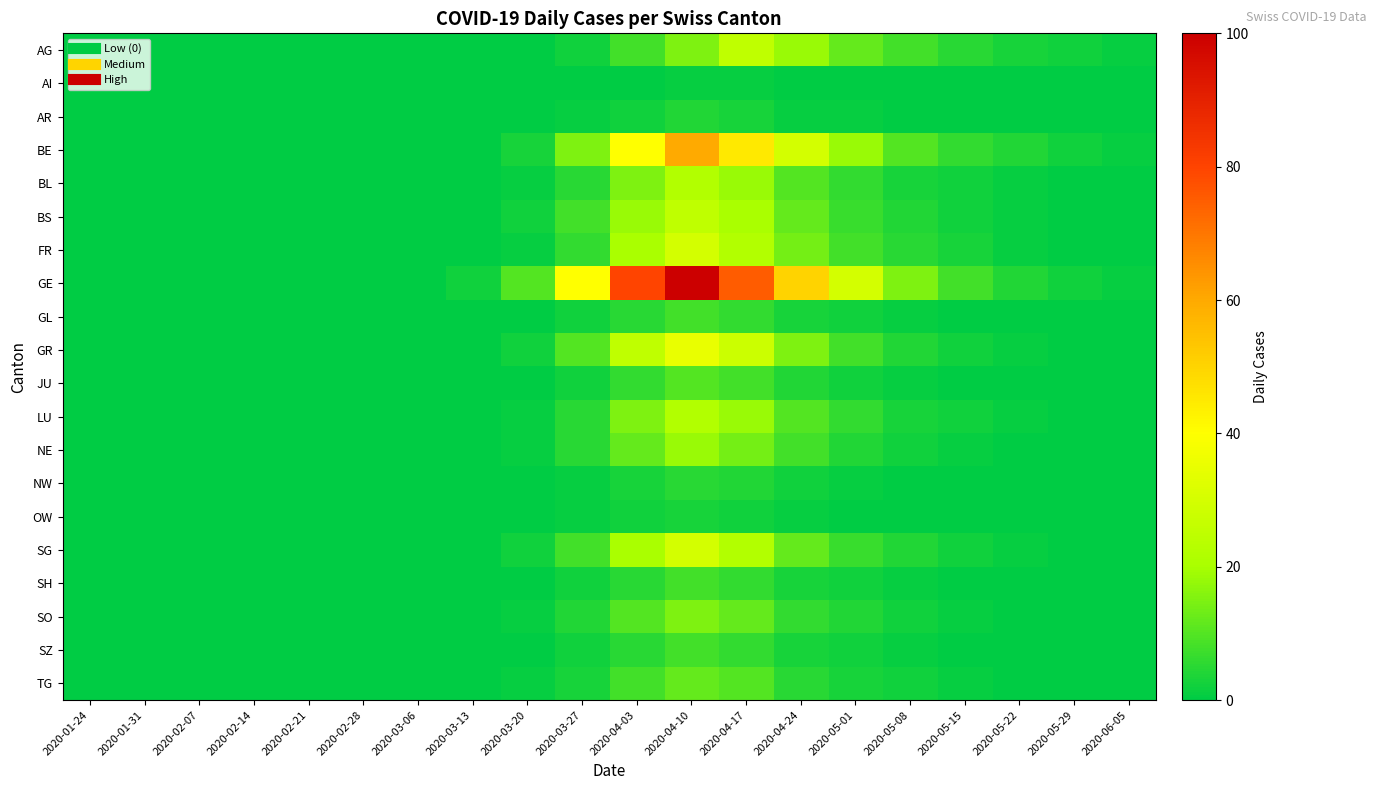

Reading left to right, list all the values displayed in this chart.

AG: 2020-01-24=0	2020-01-31=0	2020-02-07=0	2020-02-14=0	2020-02-21=0	2020-02-28=0	2020-03-06=0	2020-03-13=0	2020-03-20=0	2020-03-27=2	2020-04-03=8	2020-04-10=15	2020-04-17=25	2020-04-24=18	2020-05-01=12	2020-05-08=8	2020-05-15=5	2020-05-22=3	2020-05-29=2	2020-06-05=1
AI: 2020-01-24=0	2020-01-31=0	2020-02-07=0	2020-02-14=0	2020-02-21=0	2020-02-28=0	2020-03-06=0	2020-03-13=0	2020-03-20=0	2020-03-27=0	2020-04-03=0	2020-04-10=1	2020-04-17=1	2020-04-24=0	2020-05-01=0	2020-05-08=0	2020-05-15=0	2020-05-22=0	2020-05-29=0	2020-06-05=0
AR: 2020-01-24=0	2020-01-31=0	2020-02-07=0	2020-02-14=0	2020-02-21=0	2020-02-28=0	2020-03-06=0	2020-03-13=0	2020-03-20=0	2020-03-27=1	2020-04-03=2	2020-04-10=4	2020-04-17=3	2020-04-24=1	2020-05-01=1	2020-05-08=0	2020-05-15=0	2020-05-22=0	2020-05-29=0	2020-06-05=0
BE: 2020-01-24=0	2020-01-31=0	2020-02-07=0	2020-02-14=0	2020-02-21=0	2020-02-28=0	2020-03-06=0	2020-03-13=0	2020-03-20=3	2020-03-27=15	2020-04-03=40	2020-04-10=60	2020-04-17=45	2020-04-24=30	2020-05-01=18	2020-05-08=10	2020-05-15=6	2020-05-22=4	2020-05-29=2	2020-06-05=1
BL: 2020-01-24=0	2020-01-31=0	2020-02-07=0	2020-02-14=0	2020-02-21=0	2020-02-28=0	2020-03-06=0	2020-03-13=0	2020-03-20=1	2020-03-27=5	2020-04-03=15	2020-04-10=22	2020-04-17=18	2020-04-24=10	2020-05-01=6	2020-05-08=3	2020-05-15=2	2020-05-22=1	2020-05-29=0	2020-06-05=0
BS: 2020-01-24=0	2020-01-31=0	2020-02-07=0	2020-02-14=0	2020-02-21=0	2020-02-28=0	2020-03-06=0	2020-03-13=0	2020-03-20=2	2020-03-27=8	2020-04-03=18	2020-04-10=25	2020-04-17=20	2020-04-24=12	2020-05-01=7	2020-05-08=4	2020-05-15=2	2020-05-22=1	2020-05-29=0	2020-06-05=0
FR: 2020-01-24=0	2020-01-31=0	2020-02-07=0	2020-02-14=0	2020-02-21=0	2020-02-28=0	2020-03-06=0	2020-03-13=0	2020-03-20=1	2020-03-27=6	2020-04-03=20	2020-04-10=30	2020-04-17=22	2020-04-24=14	2020-05-01=8	2020-05-08=5	2020-05-15=3	2020-05-22=1	2020-05-29=0	2020-06-05=0
GE: 2020-01-24=0	2020-01-31=0	2020-02-07=0	2020-02-14=0	2020-02-21=0	2020-02-28=0	2020-03-06=0	2020-03-13=2	2020-03-20=10	2020-03-27=40	2020-04-03=80	2020-04-10=100	2020-04-17=75	2020-04-24=50	2020-05-01=30	2020-05-08=15	2020-05-15=8	2020-05-22=4	2020-05-29=2	2020-06-05=1
GL: 2020-01-24=0	2020-01-31=0	2020-02-07=0	2020-02-14=0	2020-02-21=0	2020-02-28=0	2020-03-06=0	2020-03-13=0	2020-03-20=0	2020-03-27=2	2020-04-03=5	2020-04-10=8	2020-04-17=6	2020-04-24=3	2020-05-01=2	2020-05-08=1	2020-05-15=0	2020-05-22=0	2020-05-29=0	2020-06-05=0
GR: 2020-01-24=0	2020-01-31=0	2020-02-07=0	2020-02-14=0	2020-02-21=0	2020-02-28=0	2020-03-06=0	2020-03-13=0	2020-03-20=2	2020-03-27=10	2020-04-03=25	2020-04-10=35	2020-04-17=28	2020-04-24=15	2020-05-01=8	2020-05-08=4	2020-05-15=2	2020-05-22=1	2020-05-29=0	2020-06-05=0
JU: 2020-01-24=0	2020-01-31=0	2020-02-07=0	2020-02-14=0	2020-02-21=0	2020-02-28=0	2020-03-06=0	2020-03-13=0	2020-03-20=0	2020-03-27=2	2020-04-03=6	2020-04-10=10	2020-04-17=8	2020-04-24=4	2020-05-01=2	2020-05-08=1	2020-05-15=0	2020-05-22=0	2020-05-29=0	2020-06-05=0
LU: 2020-01-24=0	2020-01-31=0	2020-02-07=0	2020-02-14=0	2020-02-21=0	2020-02-28=0	2020-03-06=0	2020-03-13=0	2020-03-20=1	2020-03-27=5	2020-04-03=15	2020-04-10=22	2020-04-17=18	2020-04-24=10	2020-05-01=6	2020-05-08=3	2020-05-15=2	2020-05-22=1	2020-05-29=0	2020-06-05=0
NE: 2020-01-24=0	2020-01-31=0	2020-02-07=0	2020-02-14=0	2020-02-21=0	2020-02-28=0	2020-03-06=0	2020-03-13=0	2020-03-20=1	2020-03-27=5	2020-04-03=12	2020-04-10=18	2020-04-17=14	2020-04-24=8	2020-05-01=4	2020-05-08=2	2020-05-15=1	2020-05-22=0	2020-05-29=0	2020-06-05=0
NW: 2020-01-24=0	2020-01-31=0	2020-02-07=0	2020-02-14=0	2020-02-21=0	2020-02-28=0	2020-03-06=0	2020-03-13=0	2020-03-20=0	2020-03-27=1	2020-04-03=3	2020-04-10=5	2020-04-17=4	2020-04-24=2	2020-05-01=1	2020-05-08=0	2020-05-15=0	2020-05-22=0	2020-05-29=0	2020-06-05=0
OW: 2020-01-24=0	2020-01-31=0	2020-02-07=0	2020-02-14=0	2020-02-21=0	2020-02-28=0	2020-03-06=0	2020-03-13=0	2020-03-20=0	2020-03-27=1	2020-04-03=2	2020-04-10=3	2020-04-17=2	2020-04-24=1	2020-05-01=0	2020-05-08=0	2020-05-15=0	2020-05-22=0	2020-05-29=0	2020-06-05=0
SG: 2020-01-24=0	2020-01-31=0	2020-02-07=0	2020-02-14=0	2020-02-21=0	2020-02-28=0	2020-03-06=0	2020-03-13=0	2020-03-20=2	2020-03-27=8	2020-04-03=20	2020-04-10=30	2020-04-17=22	2020-04-24=12	2020-05-01=7	2020-05-08=4	2020-05-15=2	2020-05-22=1	2020-05-29=0	2020-06-05=0
SH: 2020-01-24=0	2020-01-31=0	2020-02-07=0	2020-02-14=0	2020-02-21=0	2020-02-28=0	2020-03-06=0	2020-03-13=0	2020-03-20=0	2020-03-27=2	2020-04-03=5	2020-04-10=8	2020-04-17=6	2020-04-24=3	2020-05-01=2	2020-05-08=1	2020-05-15=0	2020-05-22=0	2020-05-29=0	2020-06-05=0
SO: 2020-01-24=0	2020-01-31=0	2020-02-07=0	2020-02-14=0	2020-02-21=0	2020-02-28=0	2020-03-06=0	2020-03-13=0	2020-03-20=1	2020-03-27=4	2020-04-03=10	2020-04-10=15	2020-04-17=12	2020-04-24=6	2020-05-01=4	2020-05-08=2	2020-05-15=1	2020-05-22=0	2020-05-29=0	2020-06-05=0
SZ: 2020-01-24=0	2020-01-31=0	2020-02-07=0	2020-02-14=0	2020-02-21=0	2020-02-28=0	2020-03-06=0	2020-03-13=0	2020-03-20=0	2020-03-27=2	2020-04-03=5	2020-04-10=8	2020-04-17=6	2020-04-24=3	2020-05-01=2	2020-05-08=1	2020-05-15=0	2020-05-22=0	2020-05-29=0	2020-06-05=0
TG: 2020-01-24=0	2020-01-31=0	2020-02-07=0	2020-02-14=0	2020-02-21=0	2020-02-28=0	2020-03-06=0	2020-03-13=0	2020-03-20=1	2020-03-27=3	2020-04-03=8	2020-04-10=12	2020-04-17=10	2020-04-24=5	2020-05-01=3	2020-05-08=2	2020-05-15=1	2020-05-22=0	2020-05-29=0	2020-06-05=0